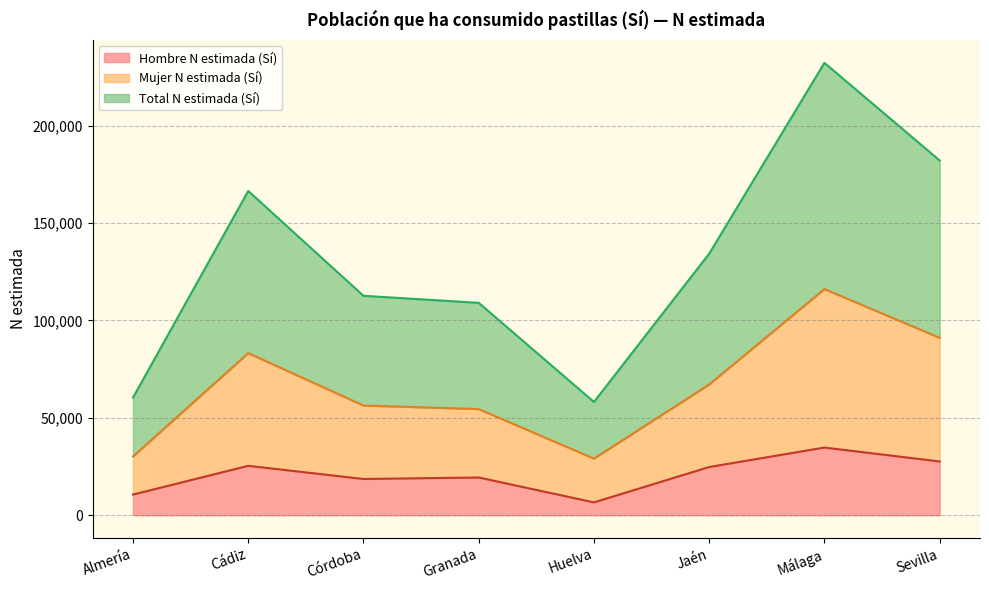

Which category has the highest value in the Hombre N estimada (Sí) series?

Málaga